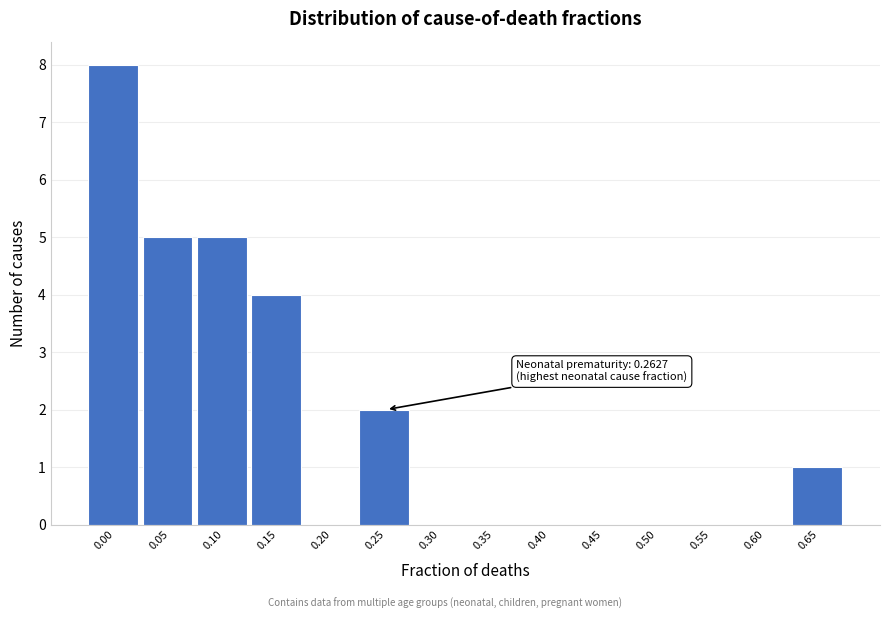

Reading left to right, transcribe all the data shown in this chart.

0.00=8	0.05=5	0.10=5	0.15=4	0.20=0	0.25=2	0.30=0	0.35=0	0.40=0	0.45=0	0.50=0	0.55=0	0.60=0	0.65=1